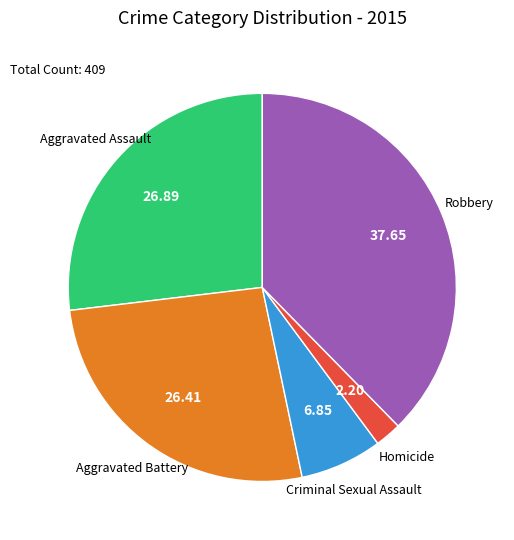

True or false: Aggravated Assault accounts for 27% of the total.

True